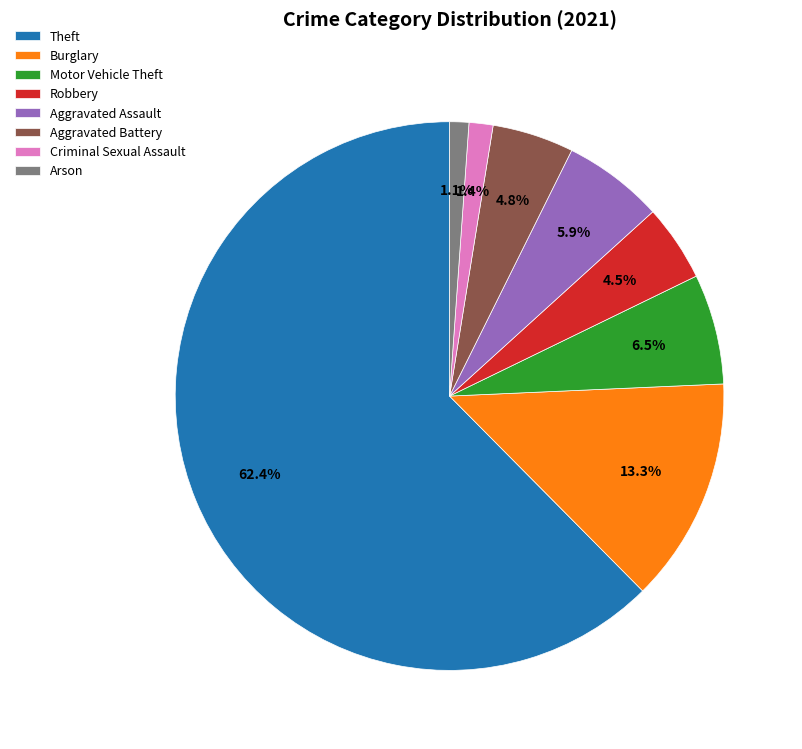

To the nearest percent, what percentage of the pie is Theft?

62%